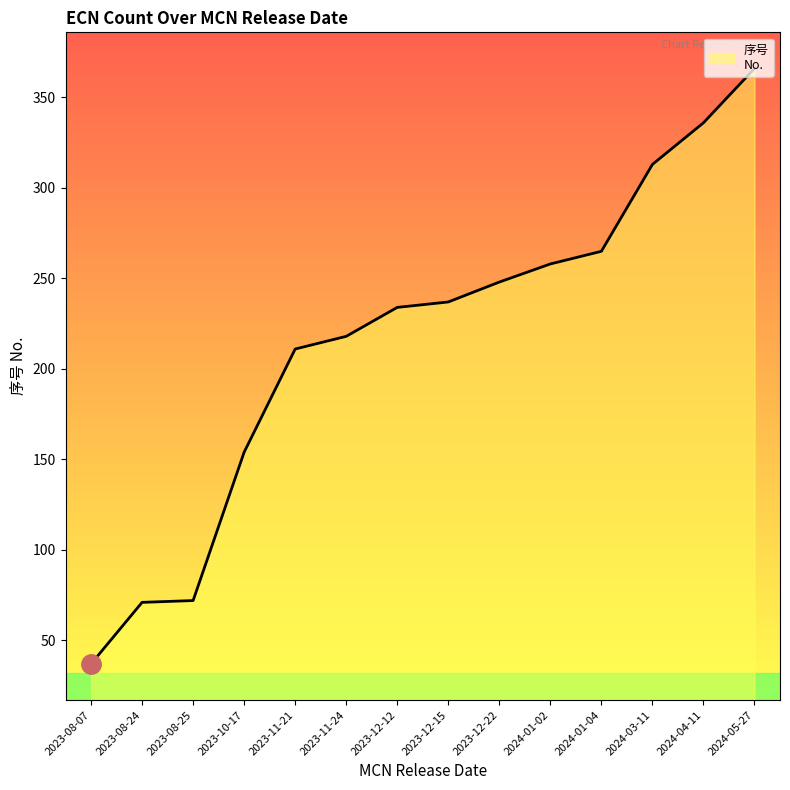

Read the value at 2023-12-12, to the nearest 50.

250